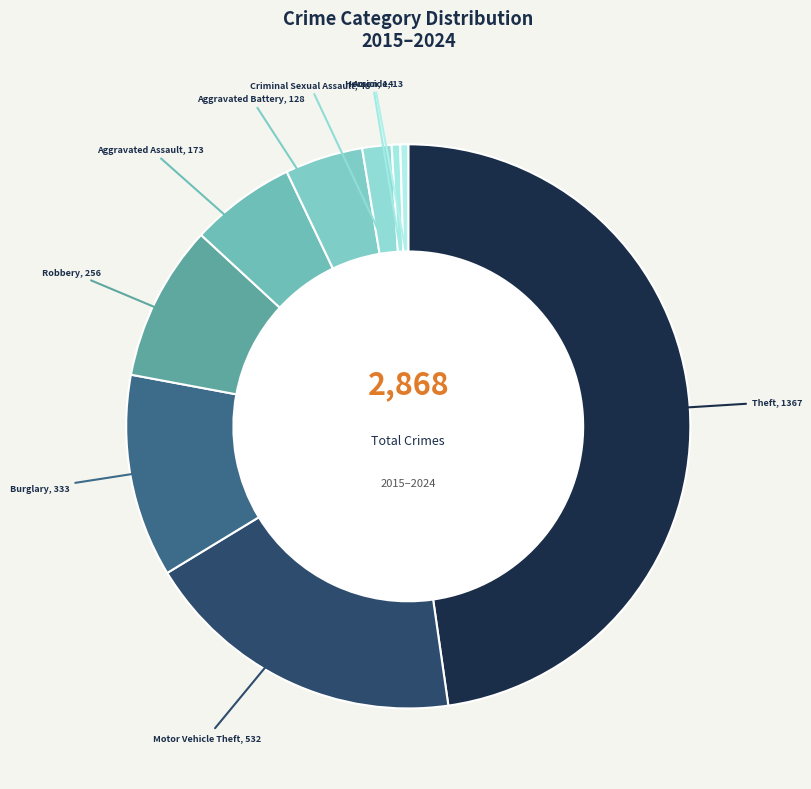

How many slices are in this pie chart?

9